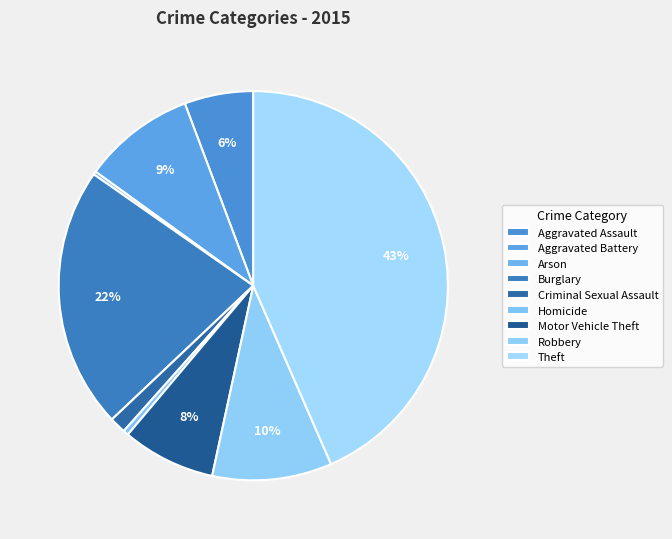

Is it true that Burglary is 22% of the pie?

True